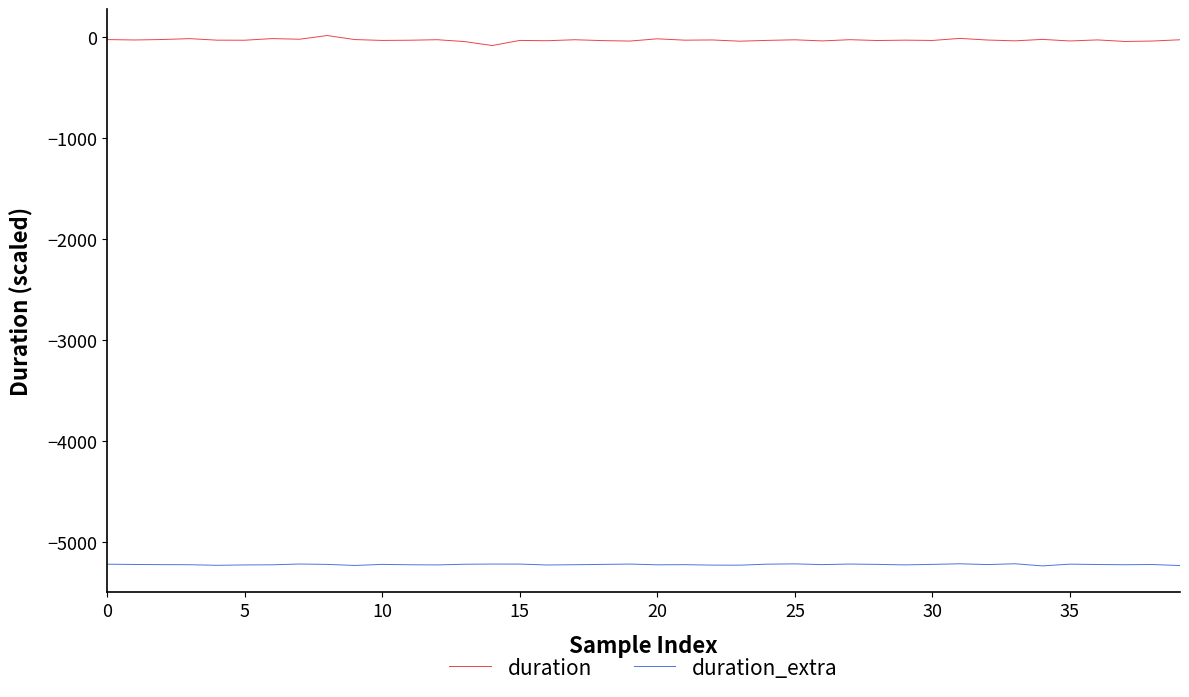

In duration_extra, how many points are higher than both neighbors (excluding endpoints)?

11